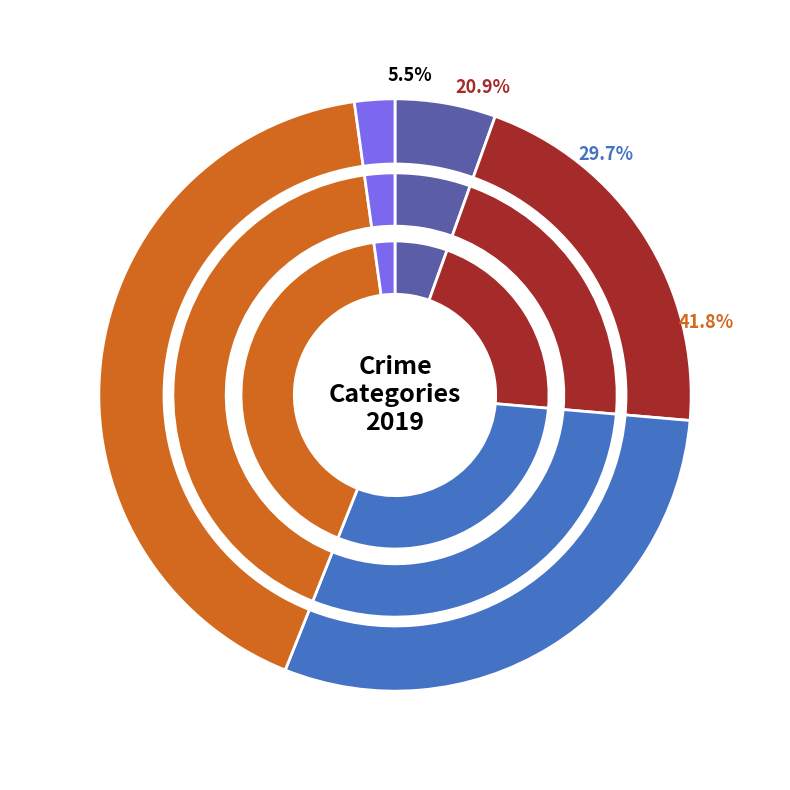

To the nearest percent, what is the difference between the 3 and 1 slice percentages?

21%